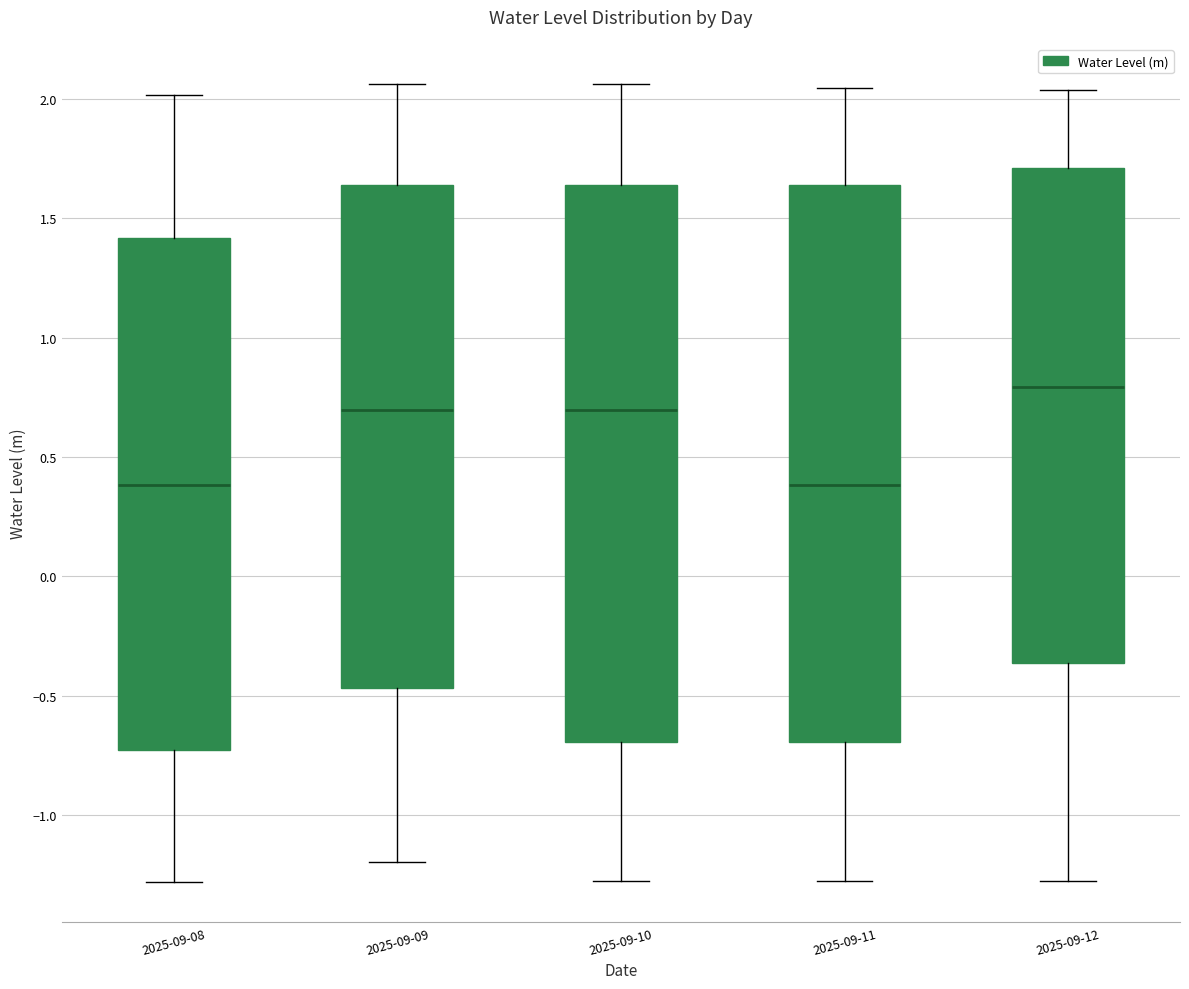

Which box's median line is the highest?

2025-09-12